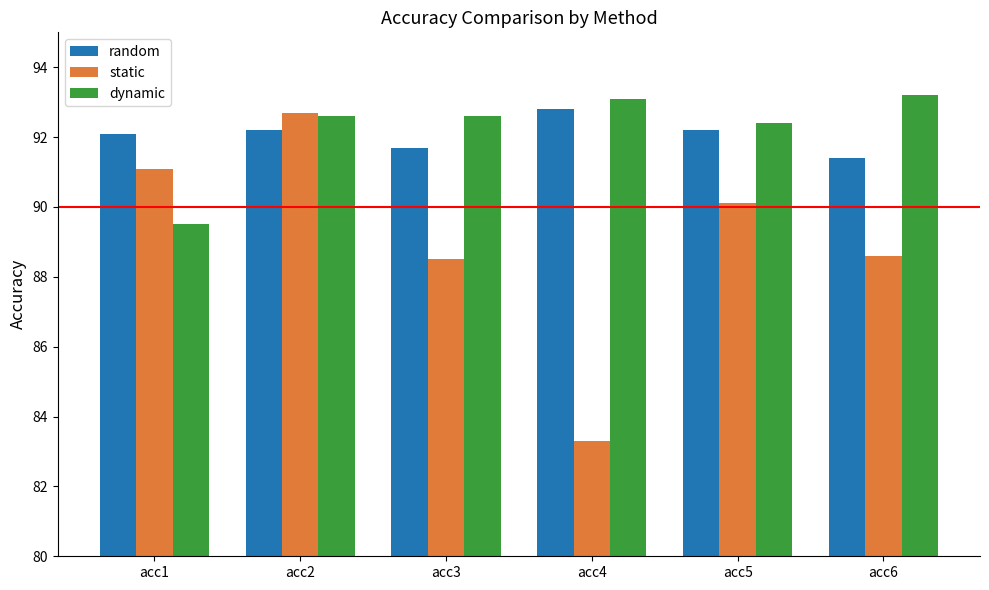

How many categories are shown in the chart?

6